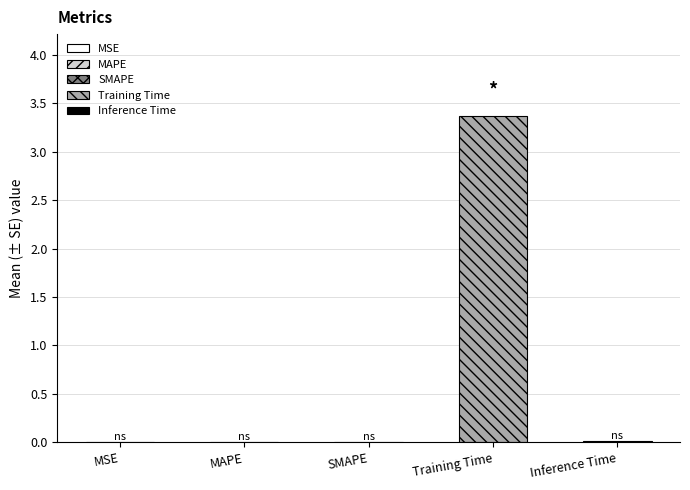

List the labels in order of value, largest first.

Training Time, Inference Time, SMAPE, MAPE, MSE